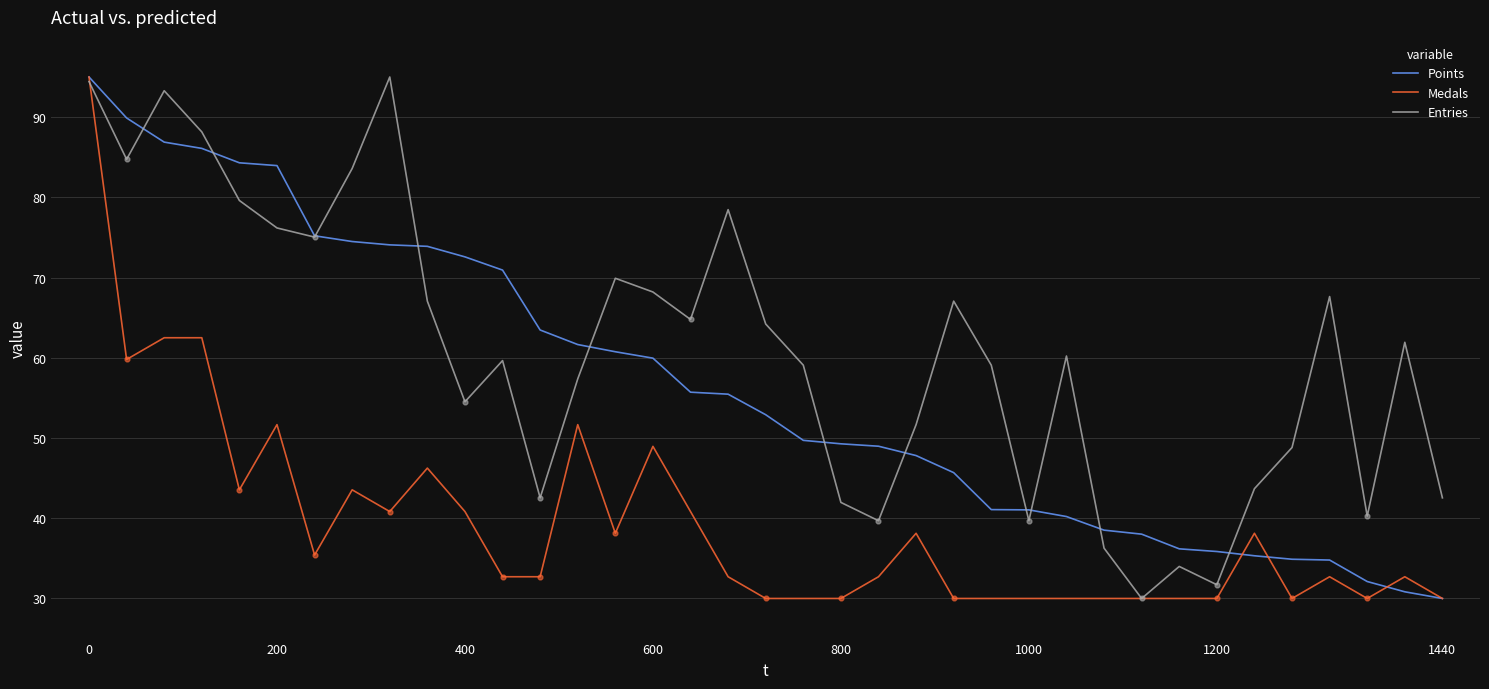

Which series has the largest total across all categories?

Entries